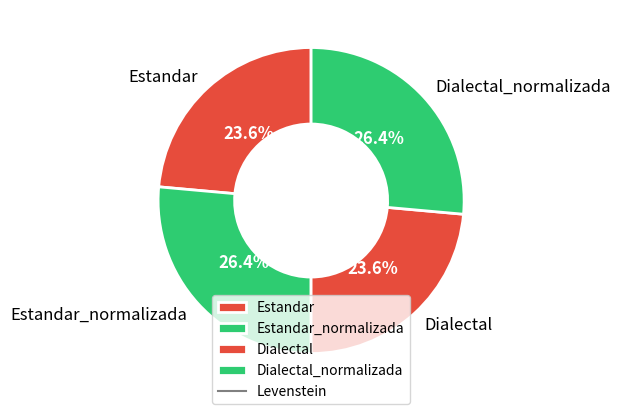

How many slices are in this pie chart?

4